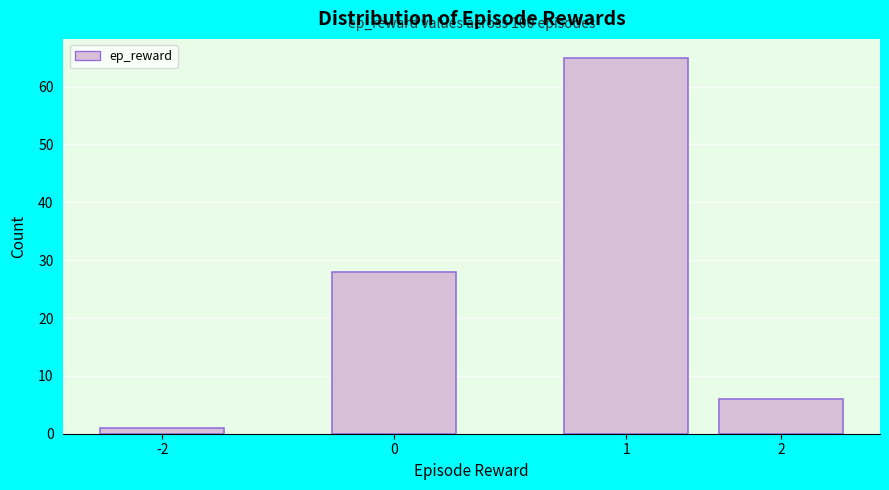

Reading left to right, list all the values displayed in this chart.

-2=1	0=28	1=65	2=6